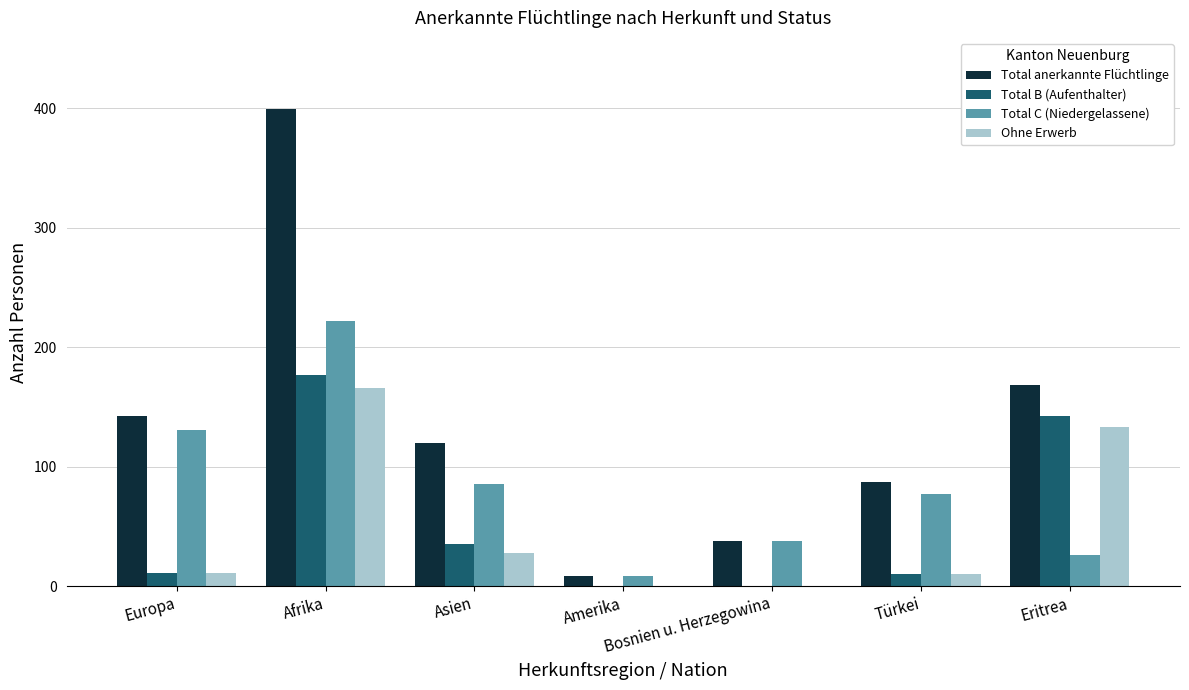

Is the value of Total B (Aufenthalter) at Amerika greater than the value of Total anerkannte Flüchtlinge at Europa?

No